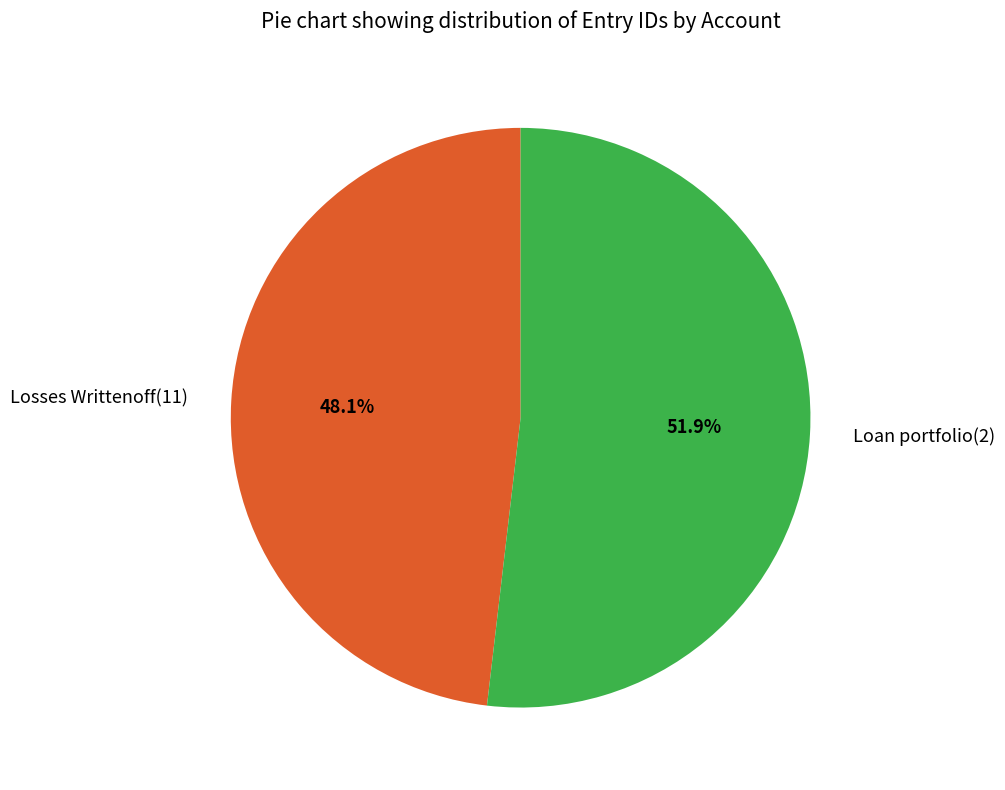

Between Loan portfolio(2) and Losses Writtenoff(11), which is larger?

Loan portfolio(2)